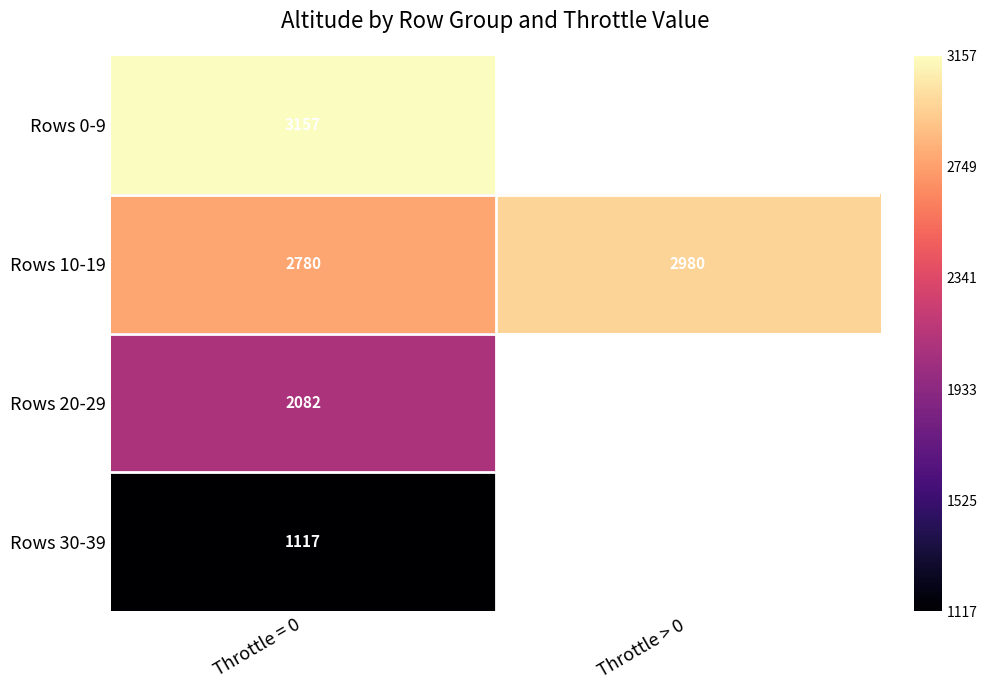

What is the total value across all series at Throttle = 0?

9136